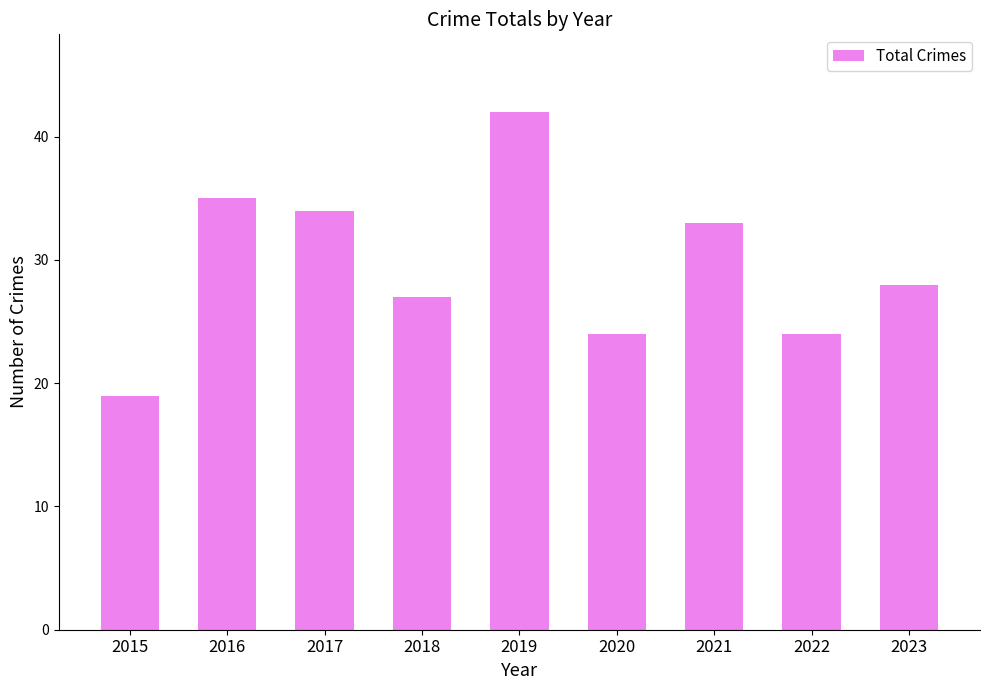

Reading left to right, transcribe all the data shown in this chart.

2015=19	2016=35	2017=34	2018=27	2019=42	2020=24	2021=33	2022=24	2023=28